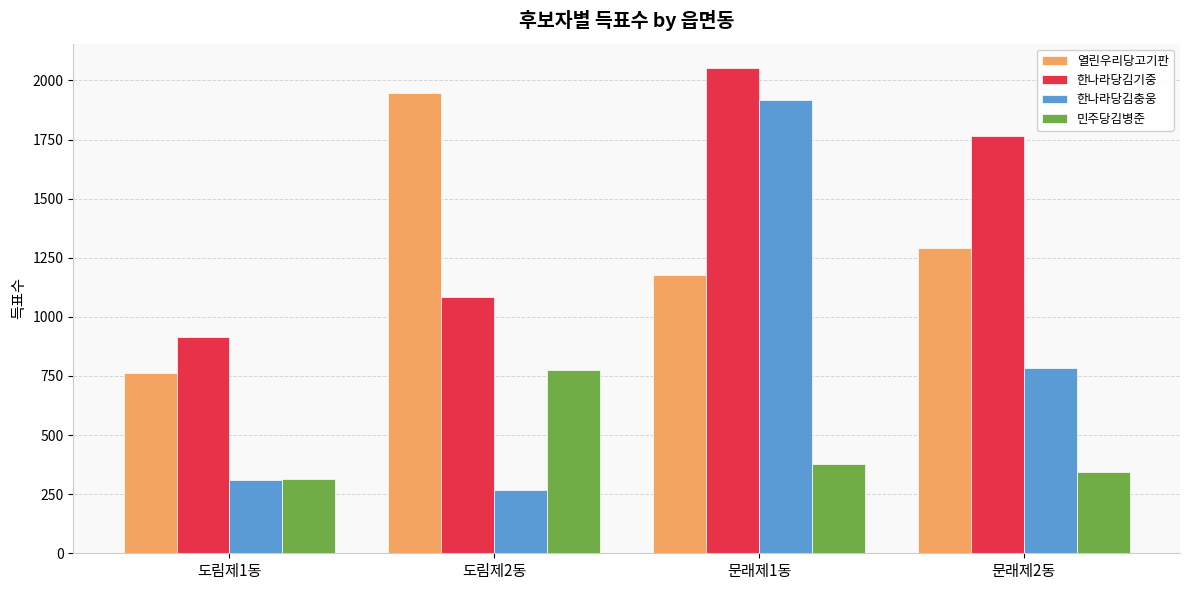

What is the label of the 4th bar from the left?

문래제2동